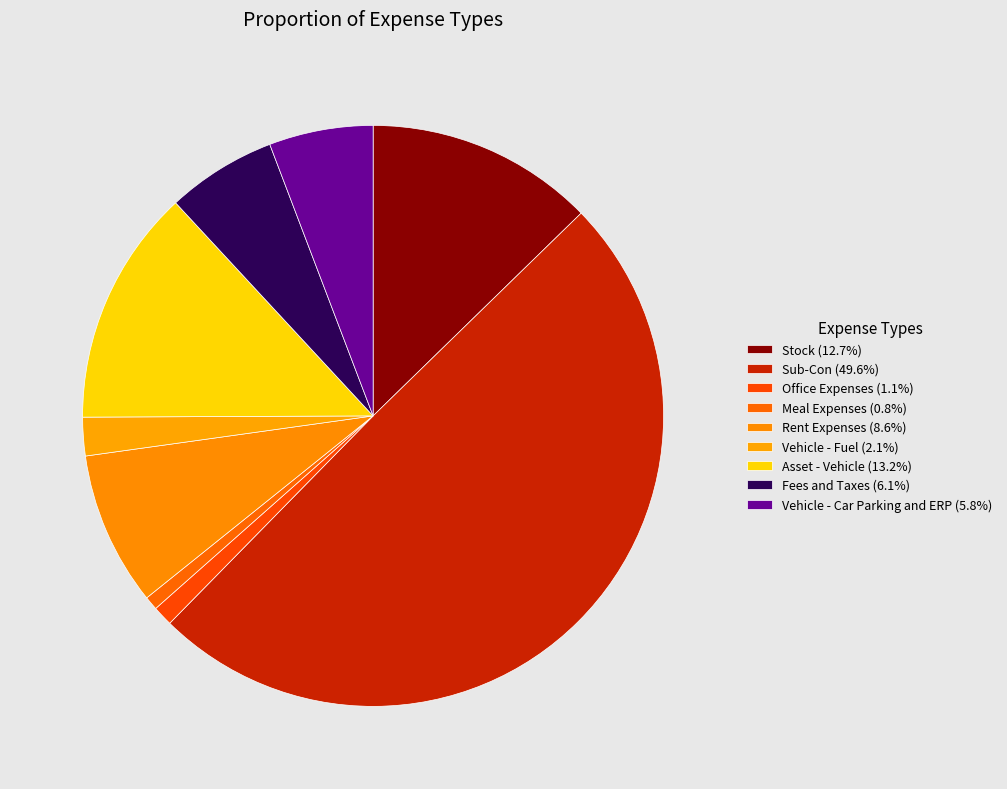

How many segments does this pie chart have?

9